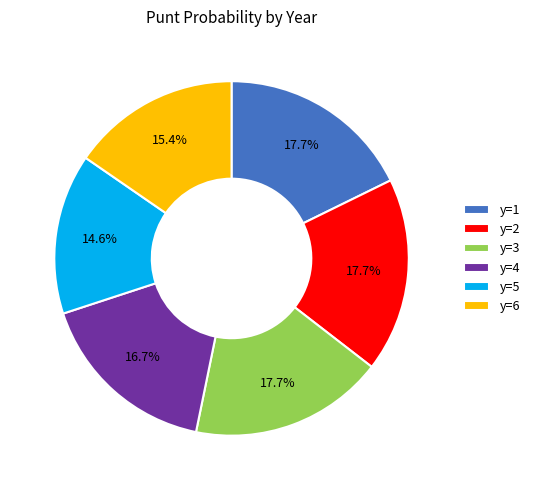

Which category has the smallest portion of the pie?

y=5